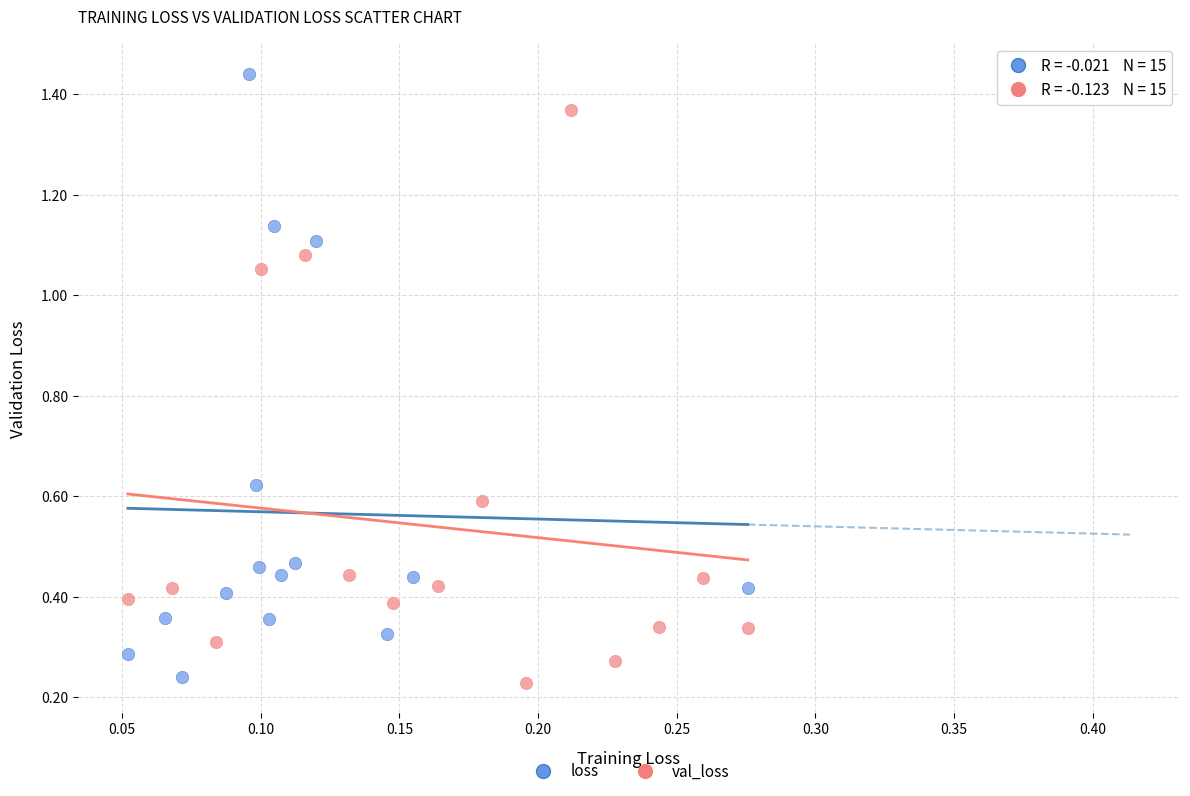

Which series contains the highest Y value?

loss